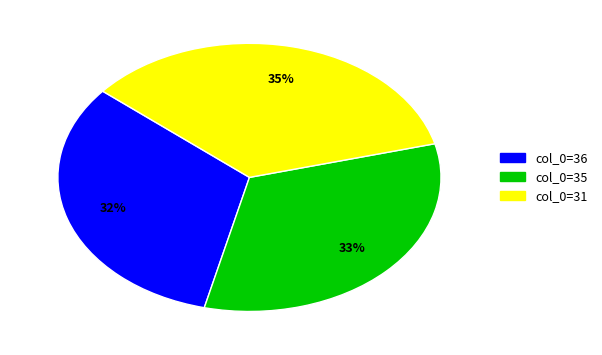

Is there a majority slice in this chart?

No